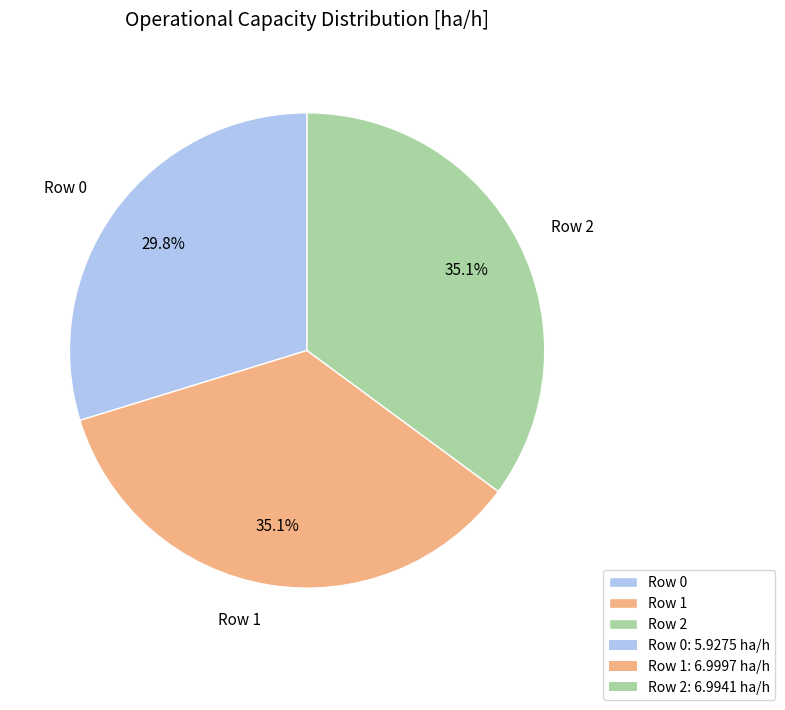

Is it true that Row 0 is 22% of the pie?

False